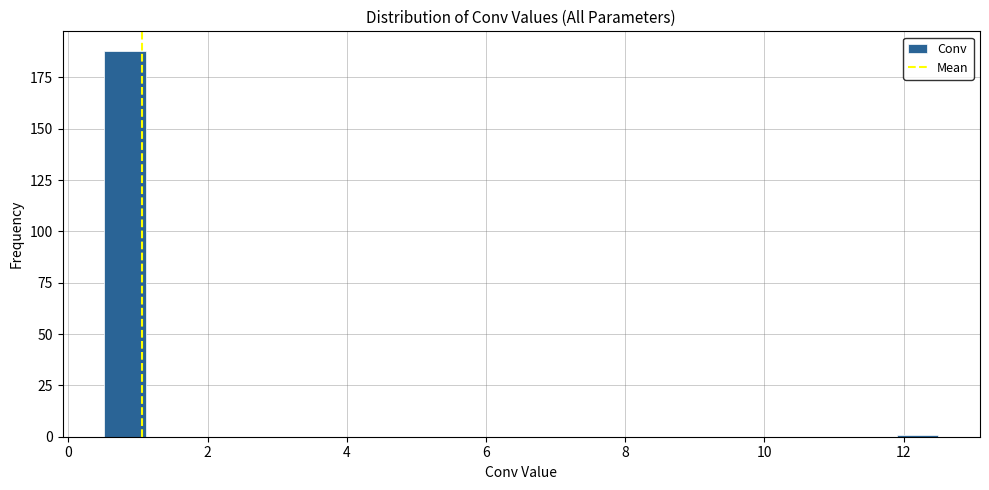

Around what value on the x-axis is the tallest bar? Give the approximate position of its centre, as read against the axis.

0.8